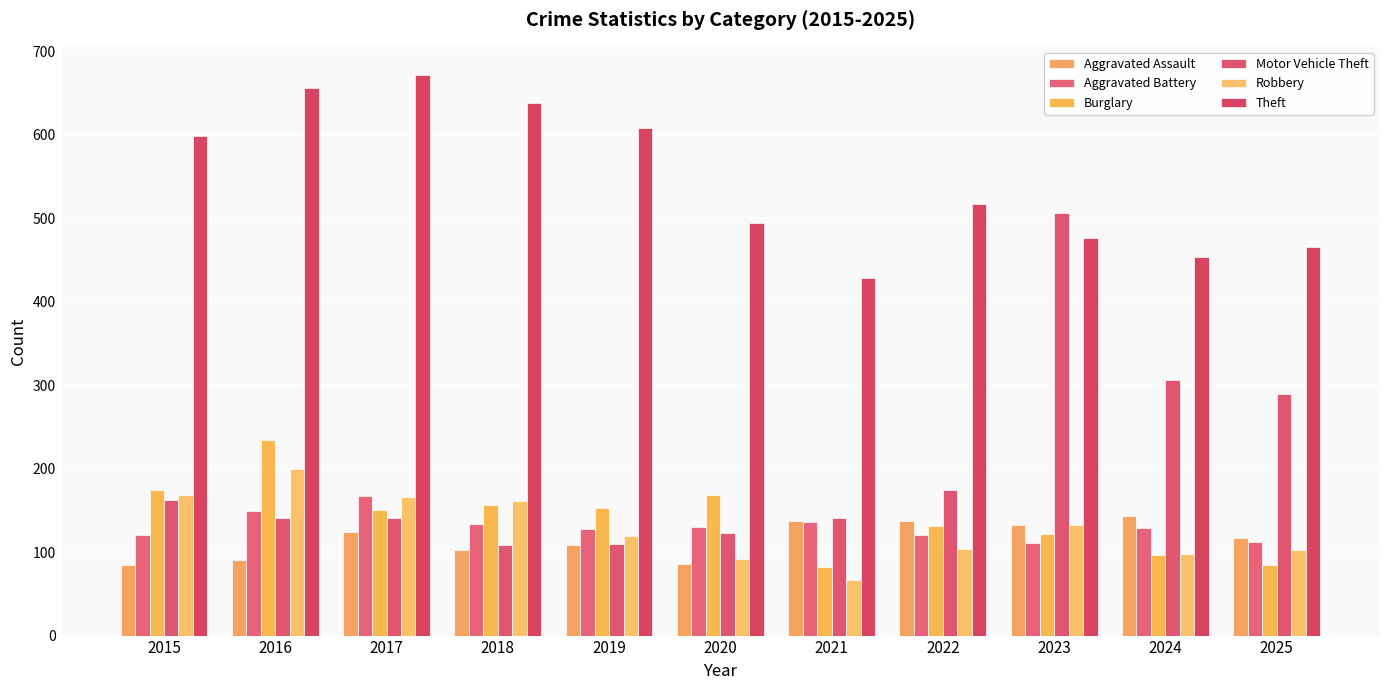

At which label is Aggravated Assault closest to 113?

2025